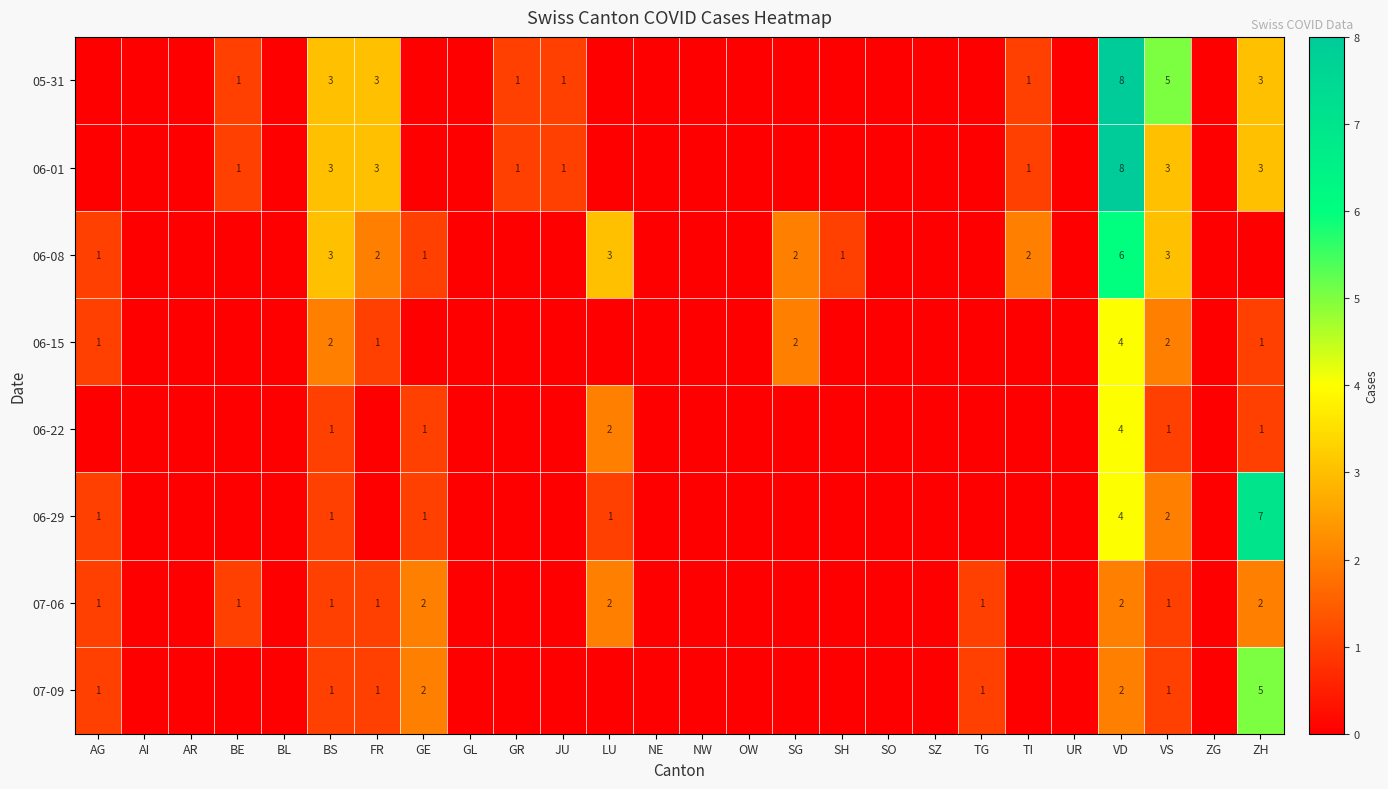

Which has a higher value, AG or GL?

AG